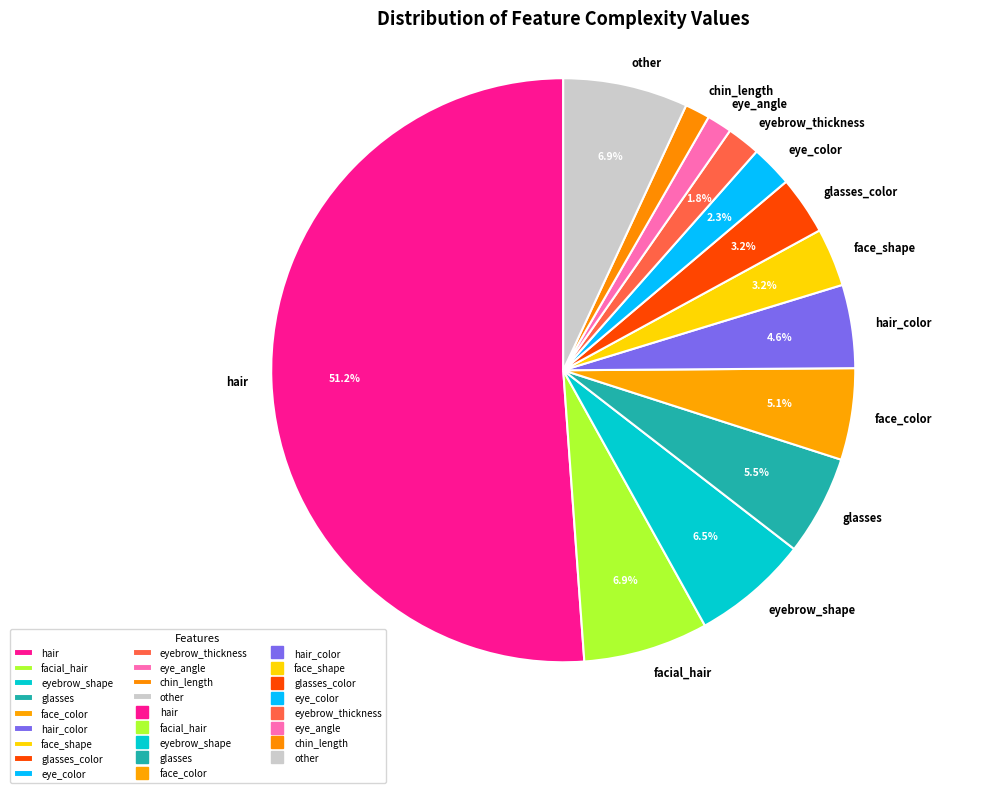

To the nearest percent, what is the average slice percentage?

8%